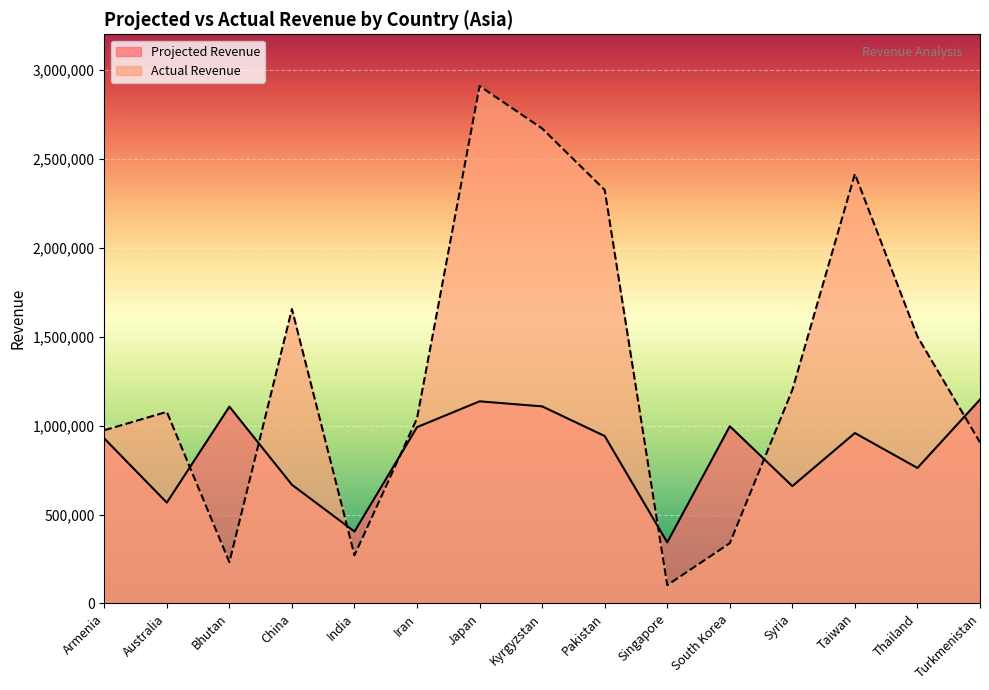

What is the difference between the maximum and second lowest values in the Projected Revenue series?

742082.0